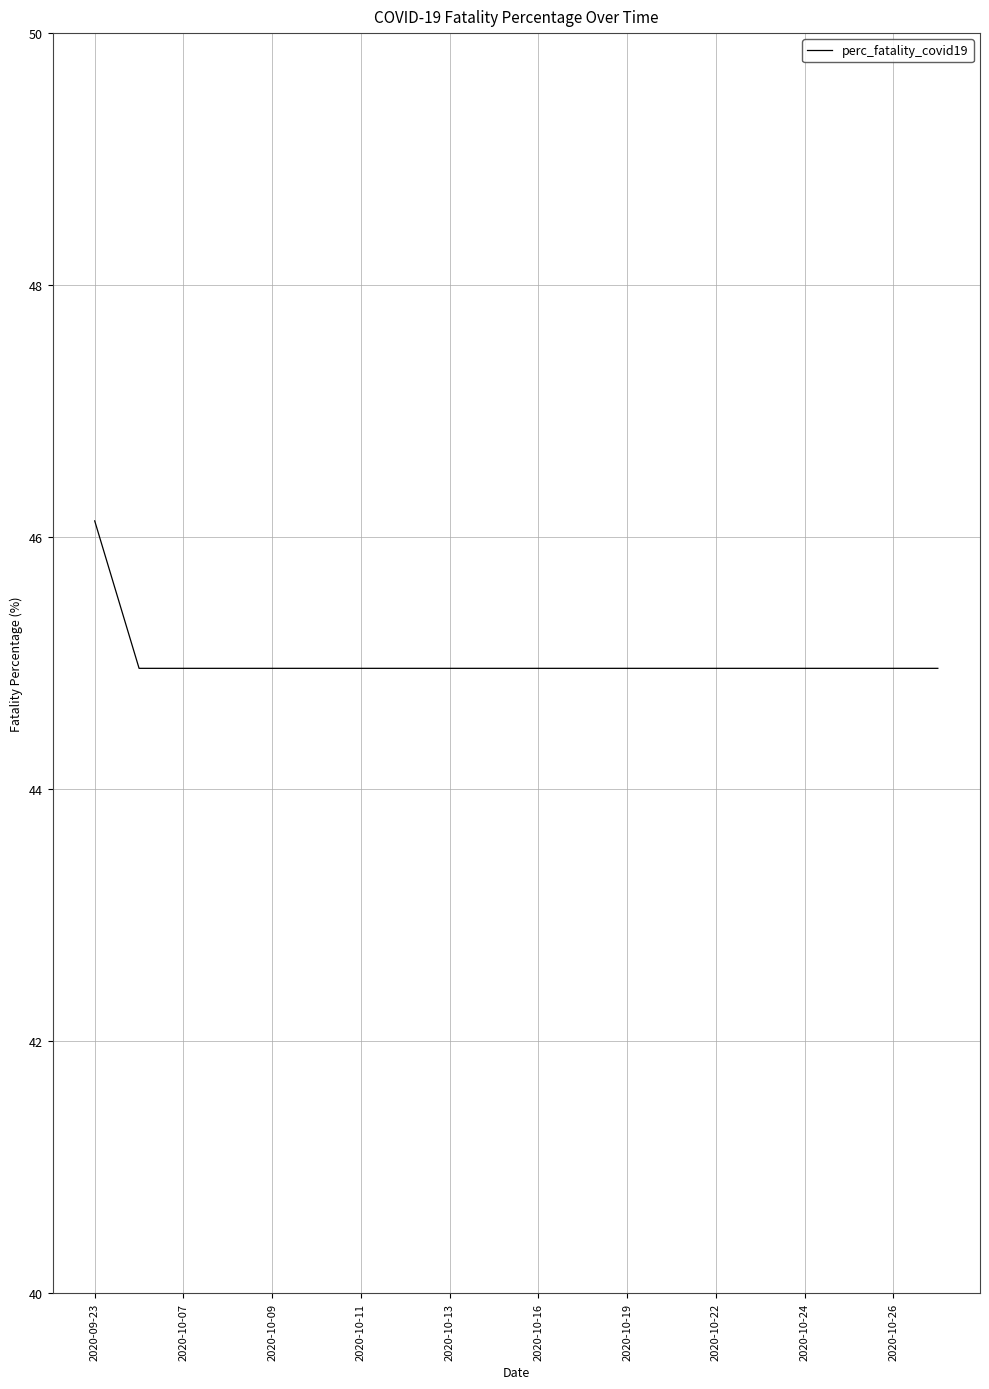

What is the greatest value displayed?

46.1